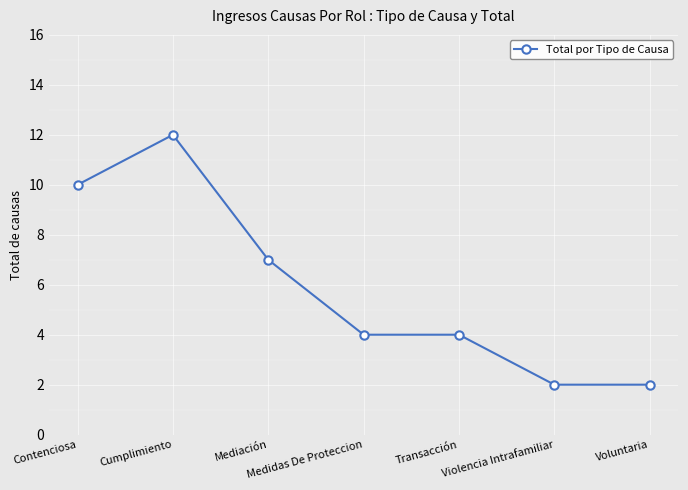

Reading right to left, transcribe all the data shown in this chart.

Voluntaria=2	Violencia Intrafamiliar=2	Transacción=4	Medidas De Proteccion=4	Mediación=7	Cumplimiento=12	Contenciosa=10